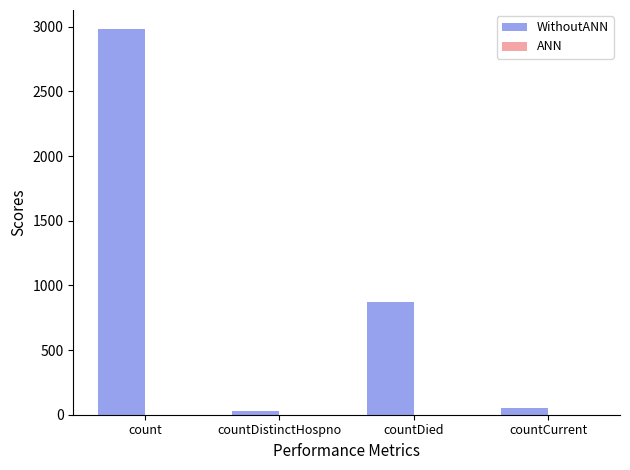

At which category does the chart reach its peak across all series?

count